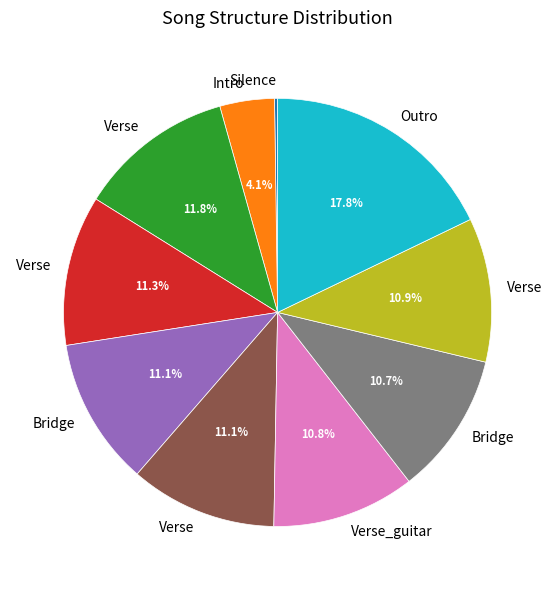

Is there a majority slice in this chart?

No